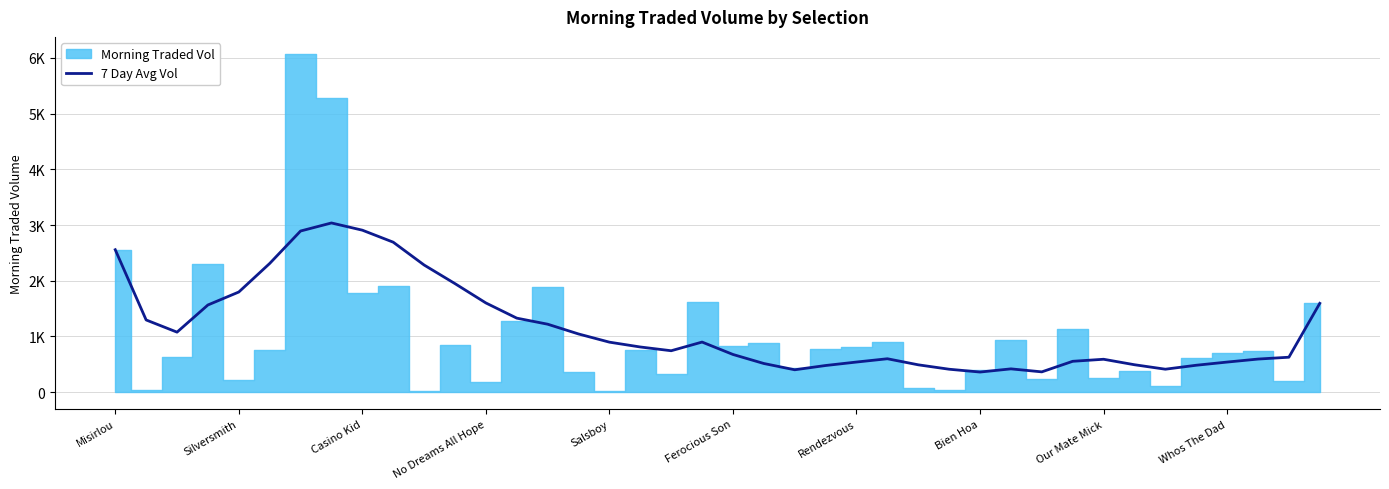

Is it true that the value at 21 is 153.5?

False